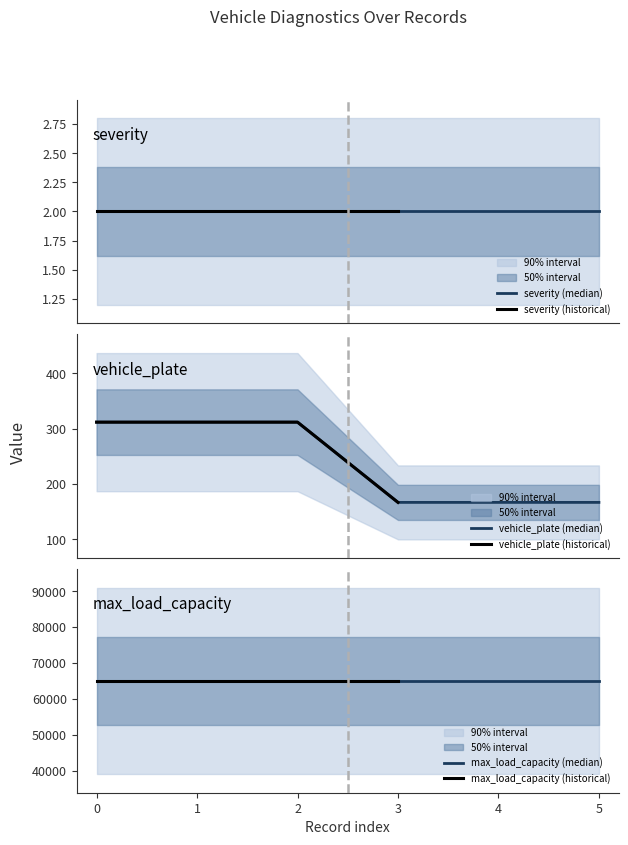

What is the greatest value displayed?

65000